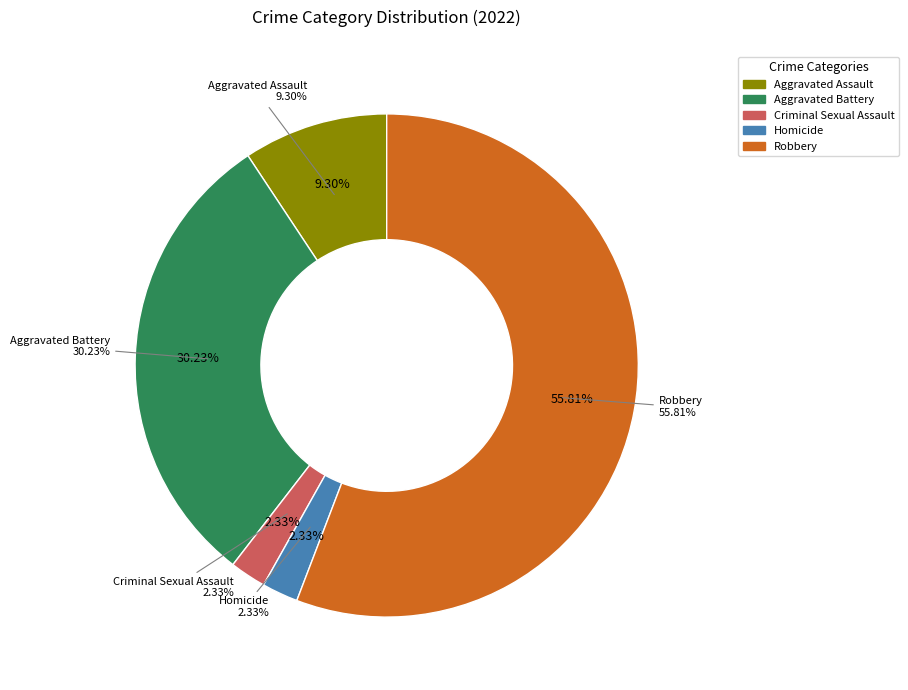

Is there any slice that represents more than half of the pie?

No